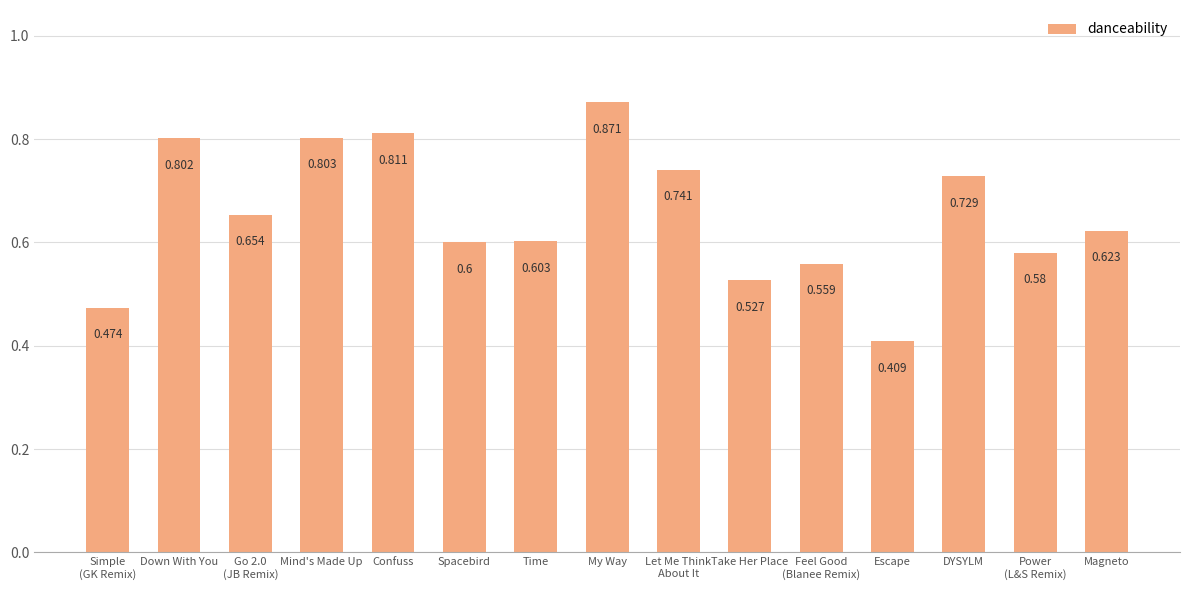

What is the difference between the values at Feel Good
(Blanee Remix) and Mind's Made Up?

0.2